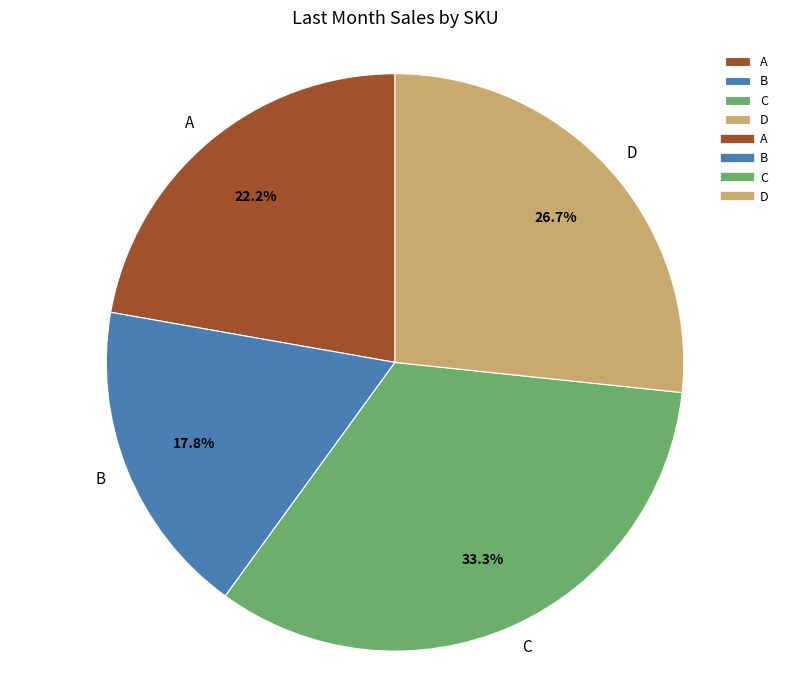

To the nearest percent, what is the average slice percentage?

25%